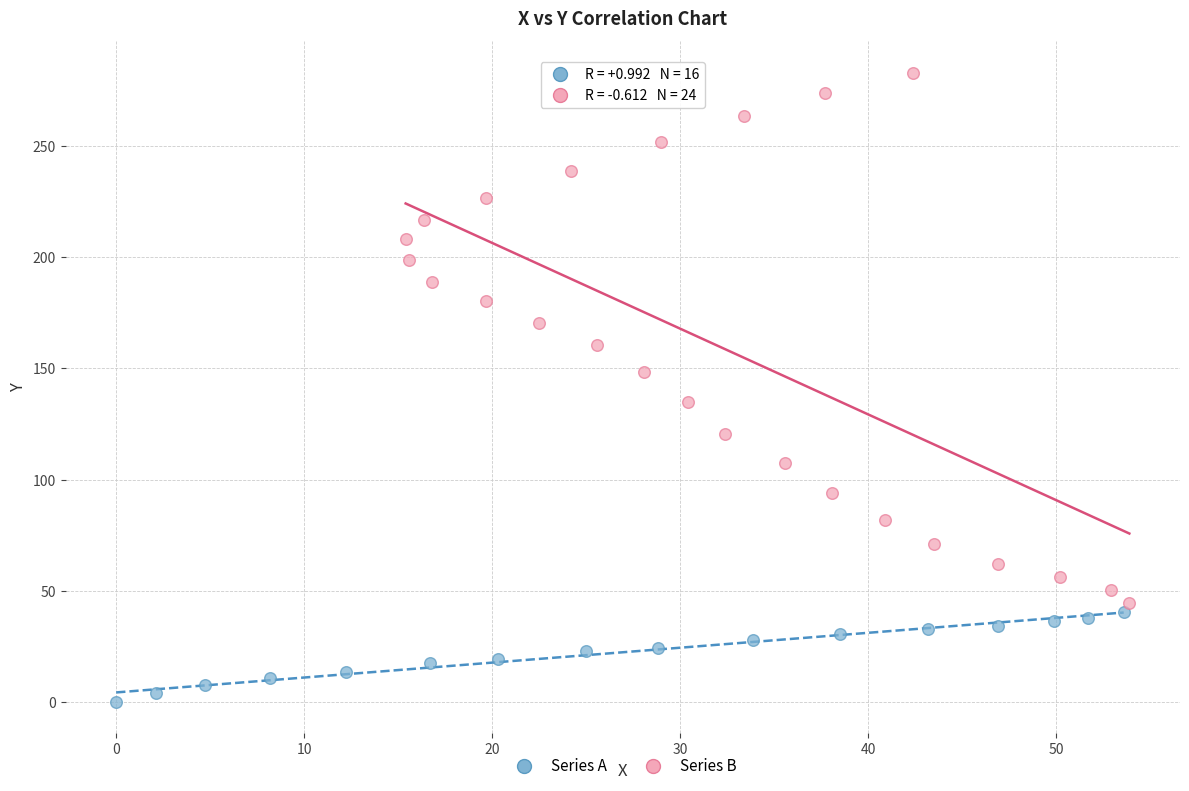

Which series has the widest spread of Y values?

Series B